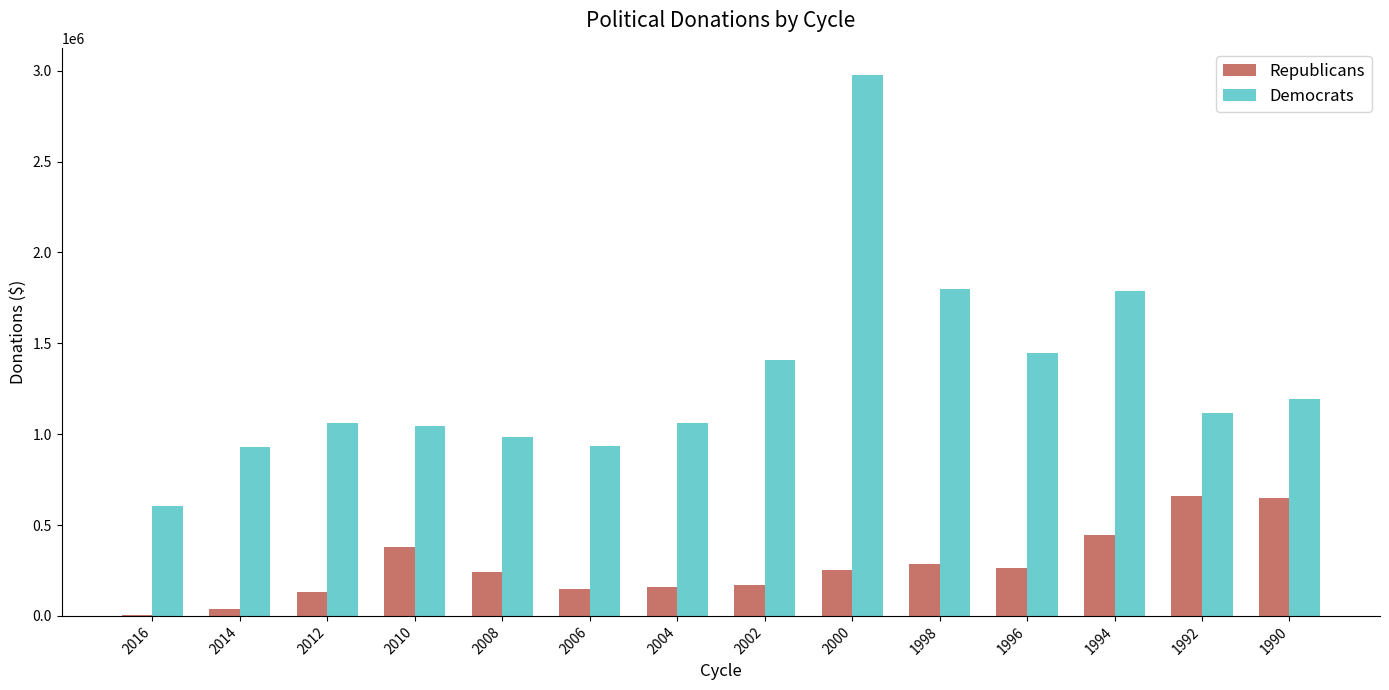

What is the maximum value shown in the chart?

2976900